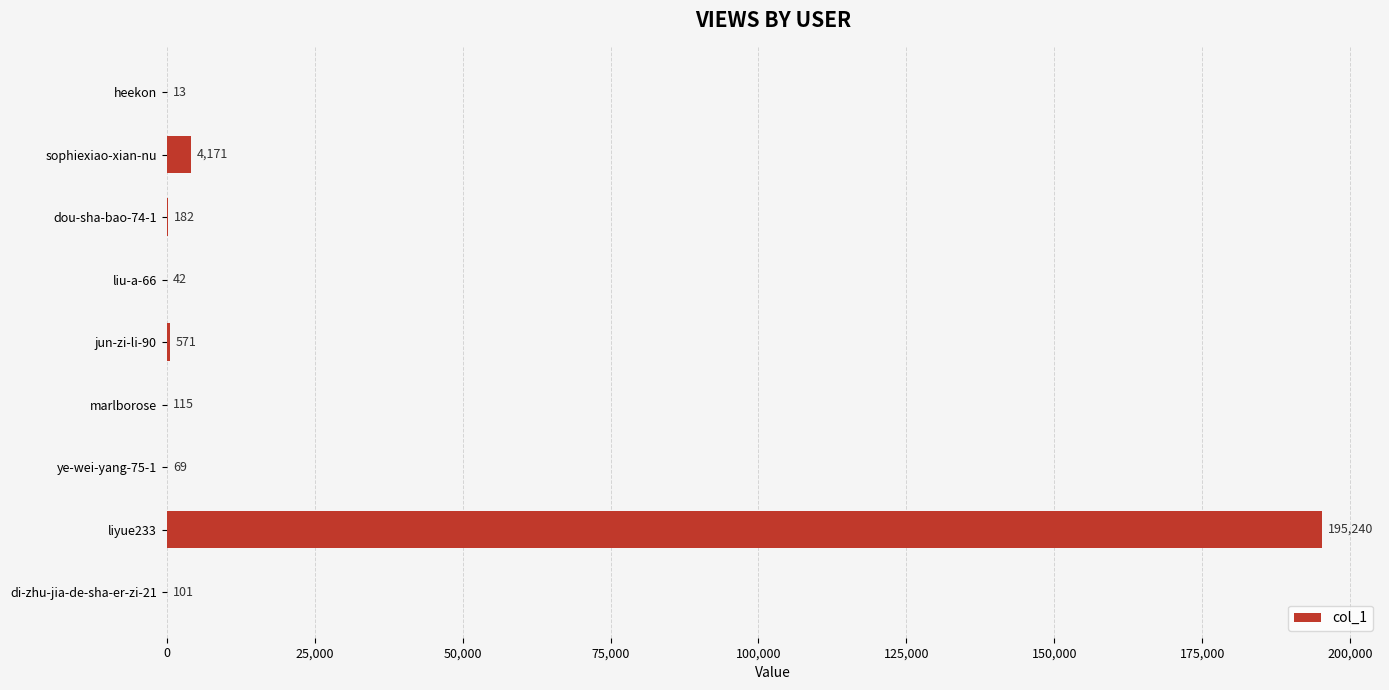

Are the bars horizontal?

Yes